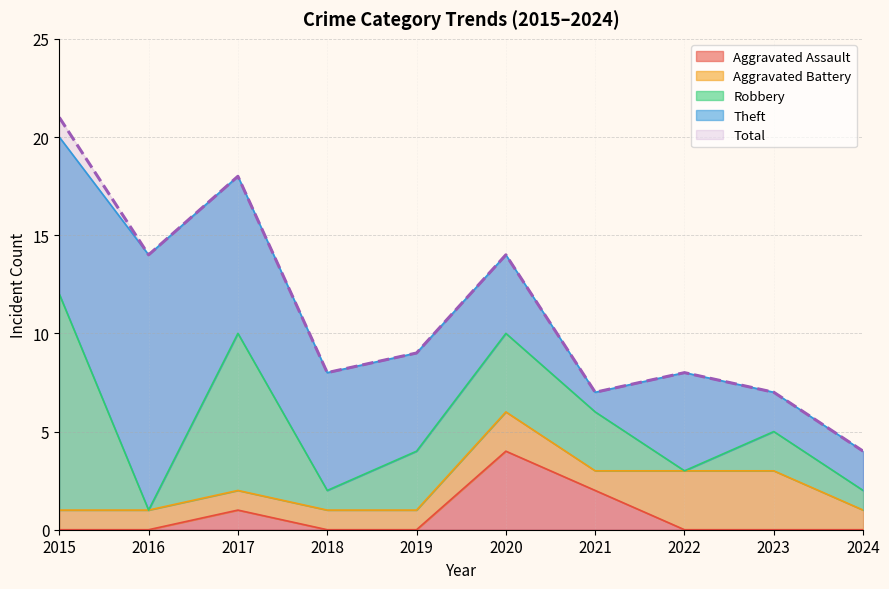

How many intersections are there between Aggravated Battery and Aggravated Assault?

2